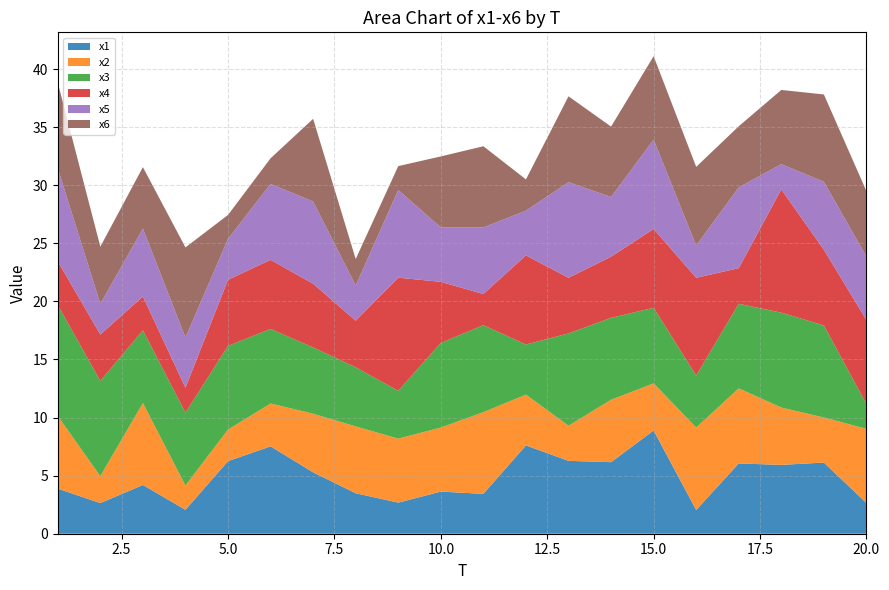

Reading right to left, extract all data points from this chart.

x1: 2.6	6.1	5.9	6.0	2.0	8.9	6.2	6.3	7.6	3.4	3.6	2.7	3.5	5.3	7.5	6.2	2.1	4.2	2.6	3.9
x2: 6.4	3.9	4.9	6.5	7.1	4.1	5.4	3.0	4.4	7.0	5.5	5.5	5.8	5.0	3.7	2.7	2.1	7.1	2.3	6.3
x3: 2.1	7.9	8.2	7.3	4.5	6.5	7.1	7.9	4.3	7.5	7.3	4.1	5.1	5.7	6.4	7.2	6.3	6.3	8.2	9.5
x4: 7.2	6.5	10.6	3.1	8.4	6.8	5.3	4.8	7.7	2.7	5.3	9.7	4.0	5.5	5.9	5.7	2.1	2.9	4.0	3.8
x5: 5.5	5.8	2.2	7.0	2.8	7.7	5.1	8.2	3.8	5.7	4.7	7.6	3.0	7.1	6.5	3.5	4.3	5.8	2.7	8.0
x6: 5.6	7.5	6.4	5.3	6.8	7.2	6.1	7.4	2.7	7.0	6.1	2.1	2.3	7.1	2.2	2.1	7.8	5.3	4.9	7.4